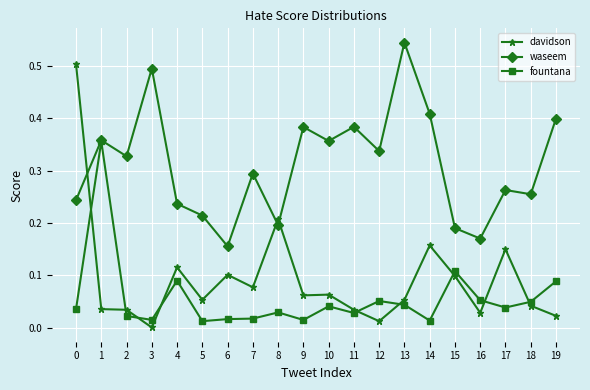

Is the value of fountana at 9 greater than the value of davidson at 0?

No